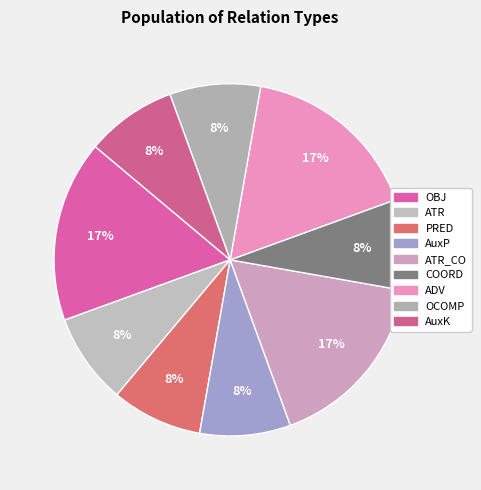

To the nearest percent, what is the difference between the COORD and OBJ slice percentages?

8%